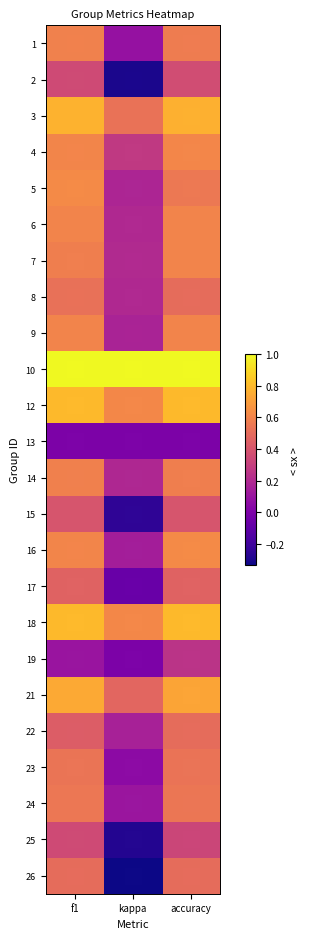

Reading left to right, list all the values displayed in this chart.

1: f1=0.6	kappa=0.1	accuracy=0.6
2: f1=0.4	kappa=-0.3	accuracy=0.4
3: f1=0.8	kappa=0.5	accuracy=0.8
4: f1=0.6	kappa=0.3	accuracy=0.6
5: f1=0.6	kappa=0.2	accuracy=0.6
6: f1=0.6	kappa=0.2	accuracy=0.6
7: f1=0.6	kappa=0.2	accuracy=0.6
8: f1=0.5	kappa=0.2	accuracy=0.5
9: f1=0.6	kappa=0.2	accuracy=0.6
10: f1=1.0	kappa=1.0	accuracy=1.0
12: f1=0.8	kappa=0.6	accuracy=0.8
13: f1=0.0	kappa=0.0	accuracy=0.0
14: f1=0.6	kappa=0.2	accuracy=0.6
15: f1=0.4	kappa=-0.2	accuracy=0.4
16: f1=0.6	kappa=0.1	accuracy=0.6
17: f1=0.5	kappa=-0.1	accuracy=0.5
18: f1=0.8	kappa=0.6	accuracy=0.8
19: f1=0.1	kappa=0.0	accuracy=0.2
21: f1=0.7	kappa=0.5	accuracy=0.7
22: f1=0.4	kappa=0.2	accuracy=0.5
23: f1=0.5	kappa=0.1	accuracy=0.5
24: f1=0.5	kappa=0.1	accuracy=0.5
25: f1=0.4	kappa=-0.3	accuracy=0.3
26: f1=0.5	kappa=-0.3	accuracy=0.5